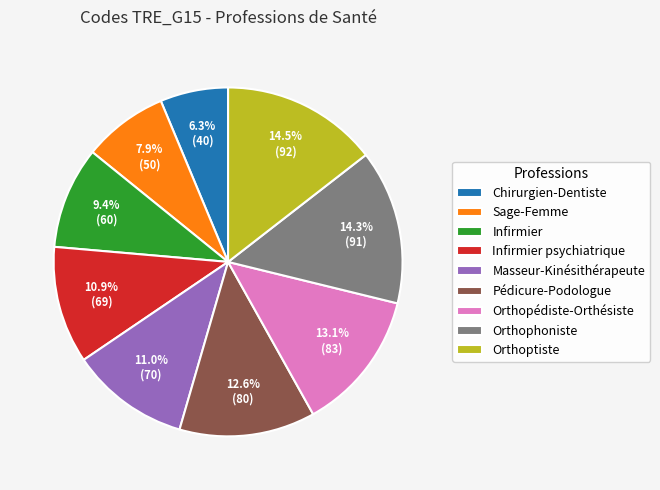

What is the smallest slice in the pie chart?

Chirurgien-Dentiste